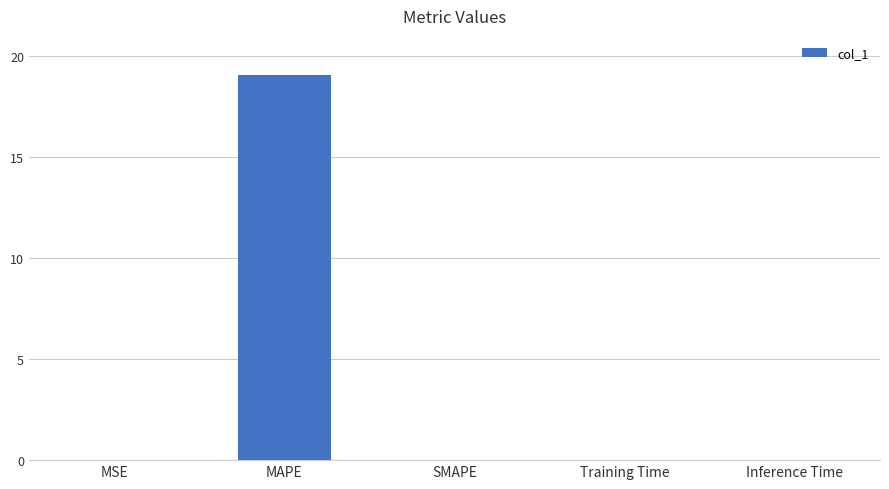

What value does the data have at MAPE?

19.0